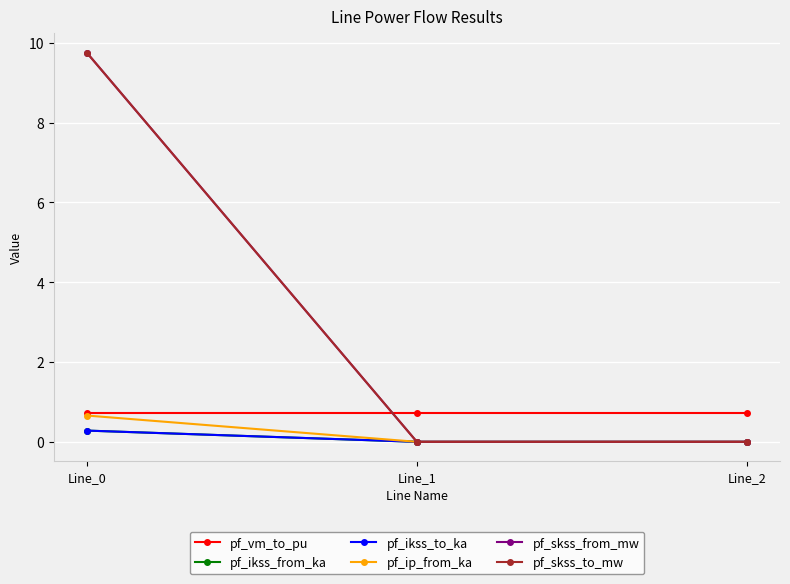

At which category does the chart reach its minimum across all series?

Line_1